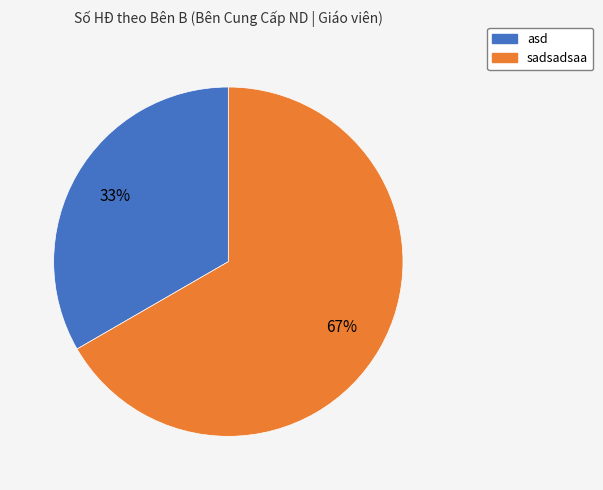

Which category has the biggest portion of the pie?

sadsadsaa